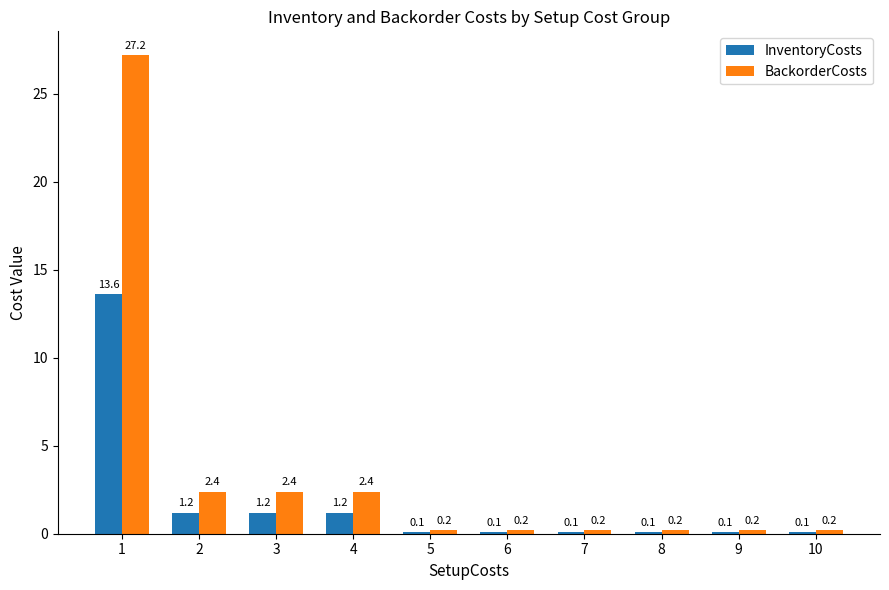

Reading left to right, list all the values displayed in this chart.

InventoryCosts: 1=13.6	2=1.2	3=1.2	4=1.2	5=0.1	6=0.1	7=0.1	8=0.1	9=0.1	10=0.1
BackorderCosts: 1=27.2	2=2.4	3=2.4	4=2.4	5=0.2	6=0.2	7=0.2	8=0.2	9=0.2	10=0.2